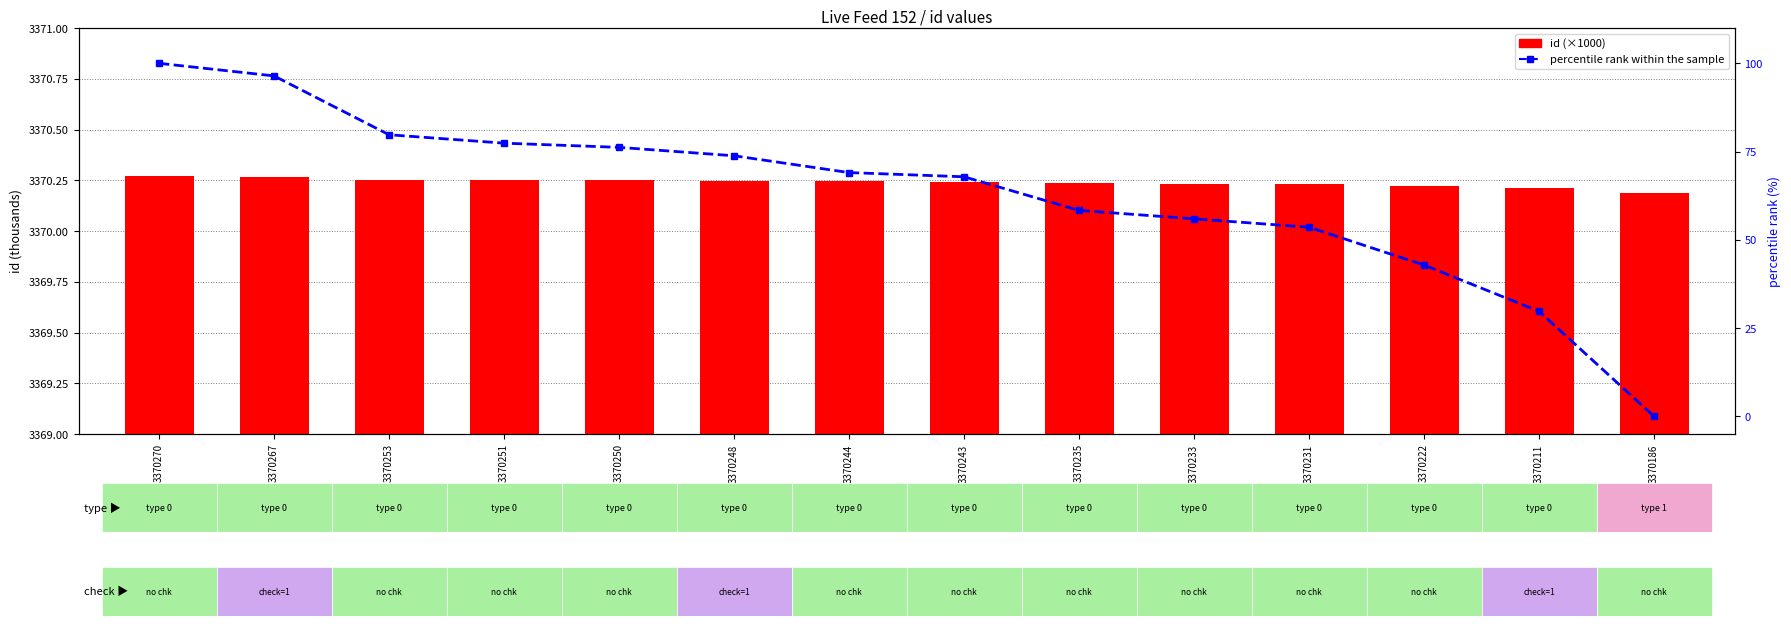

How many distinct data groups are displayed?

2